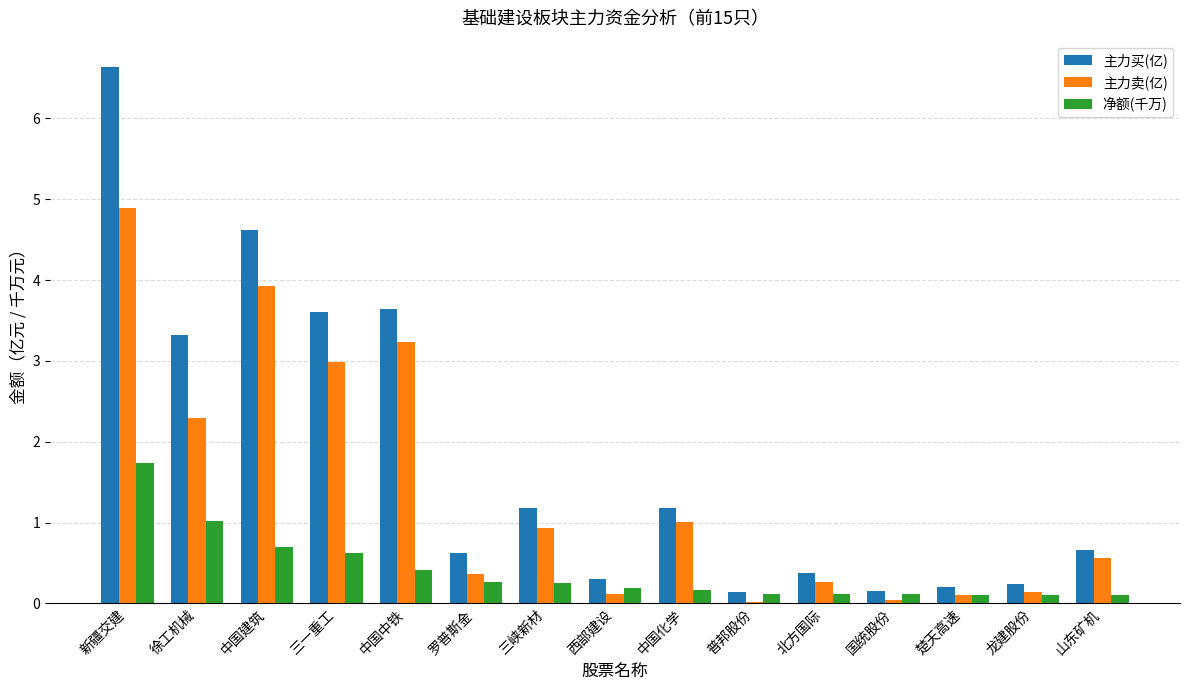

Which label corresponds to the largest value in the chart?

新疆交建